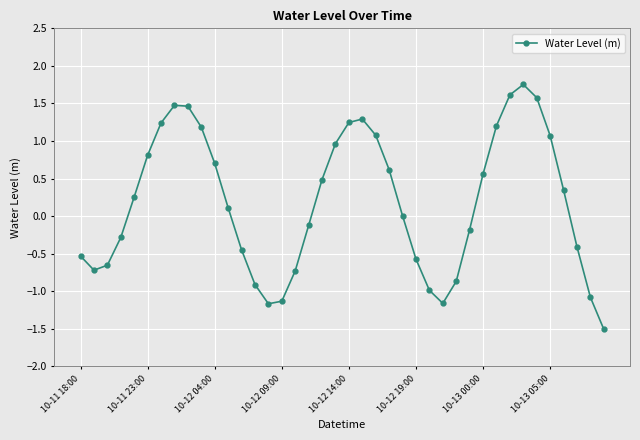

What is the minimum value shown in the chart?

-1.5